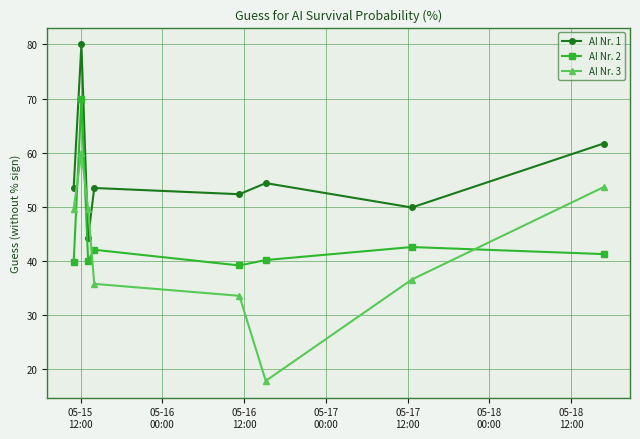

How many intersections are there between AI Nr. 2 and AI Nr. 3?

4